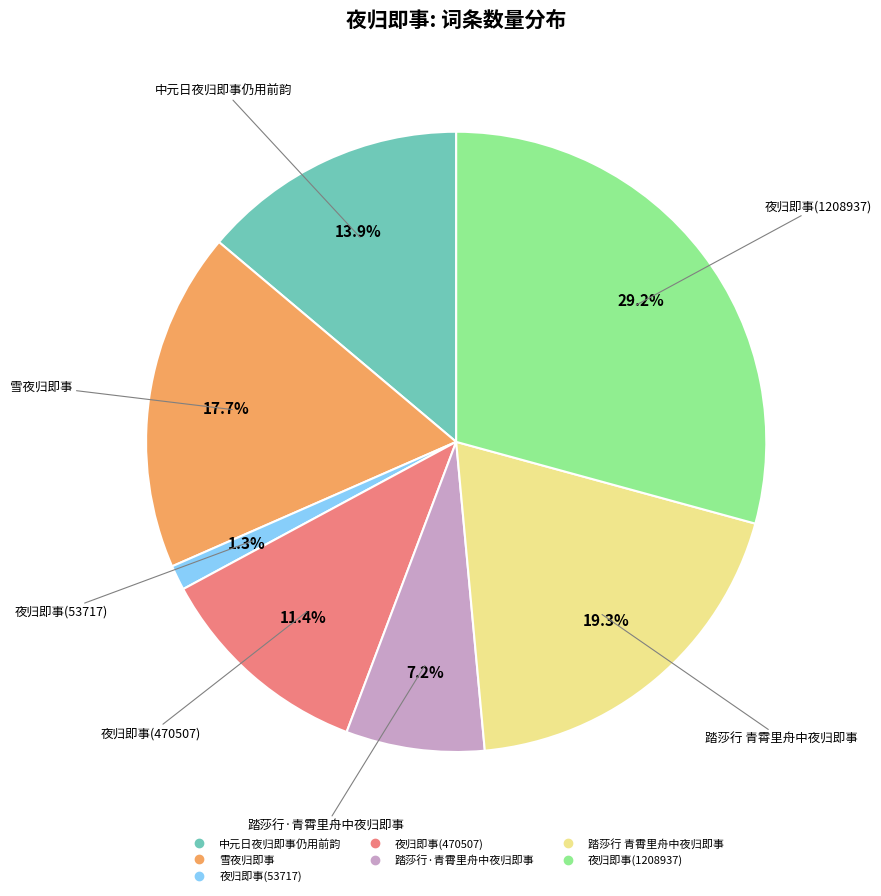

How many segments does this pie chart have?

7